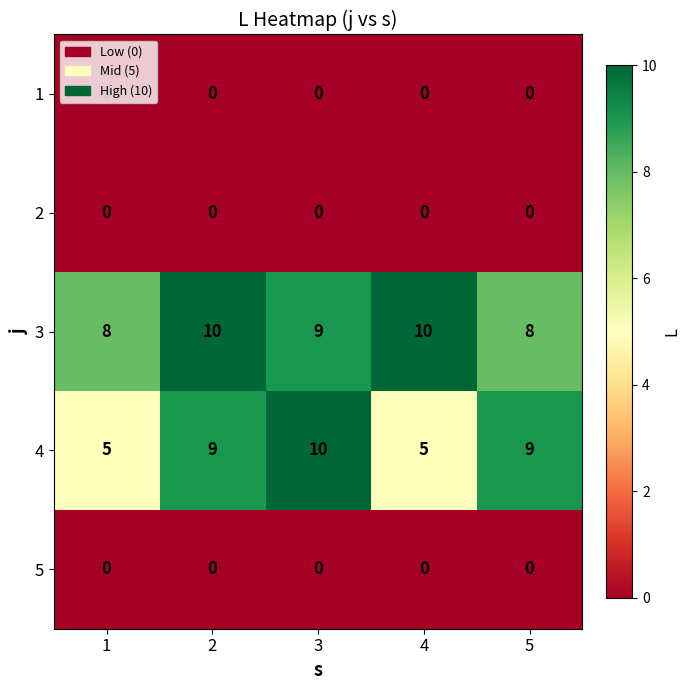

How many 4 values are between 5 and 9?

4